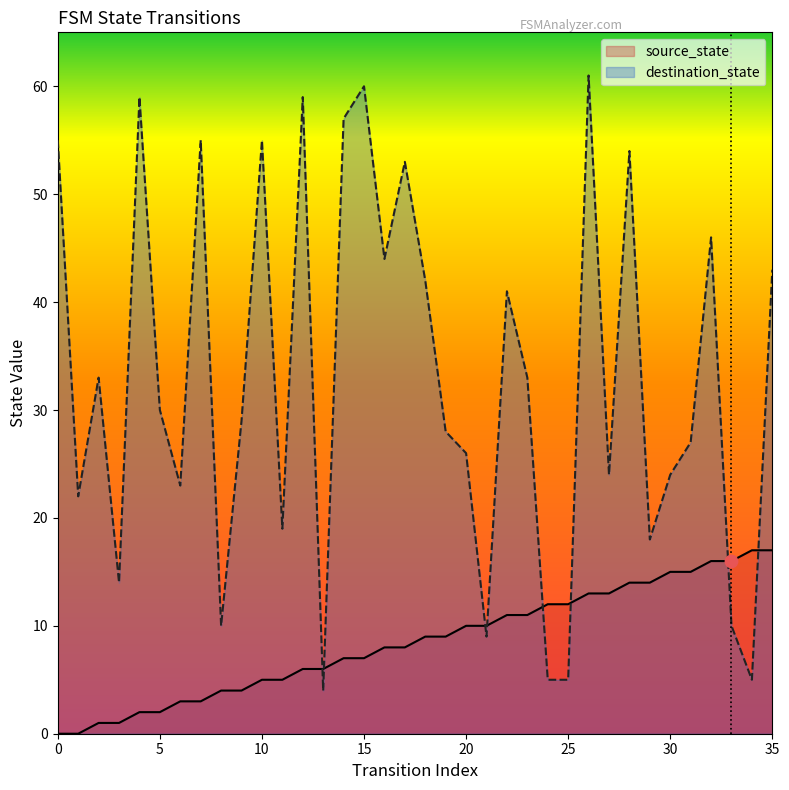

Which series has the largest total across all categories?

destination_state